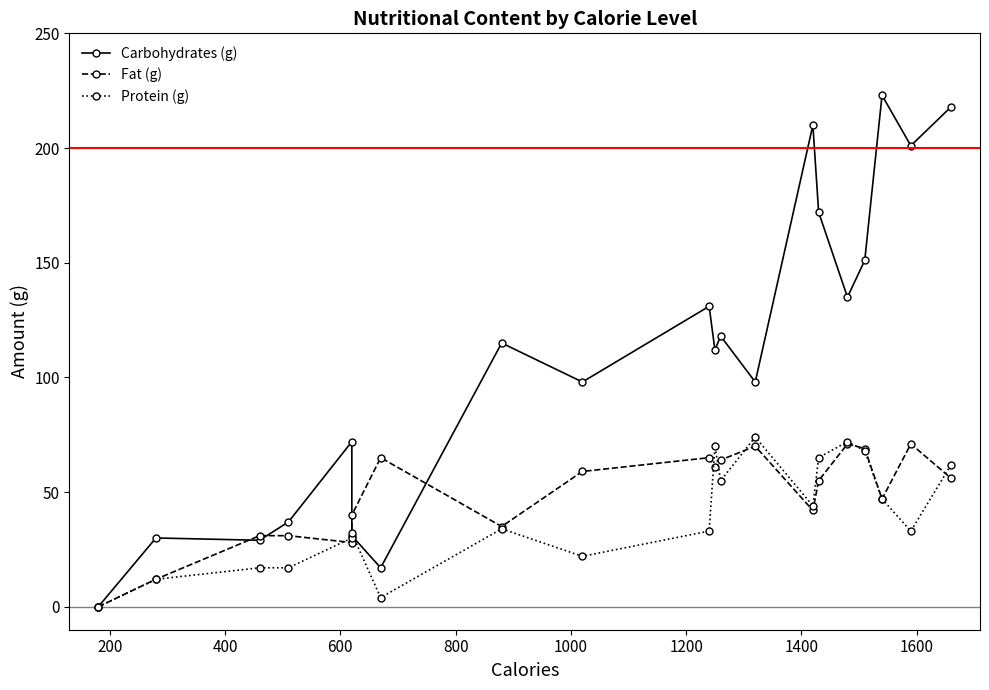

What is the total value across all series at 800?

130